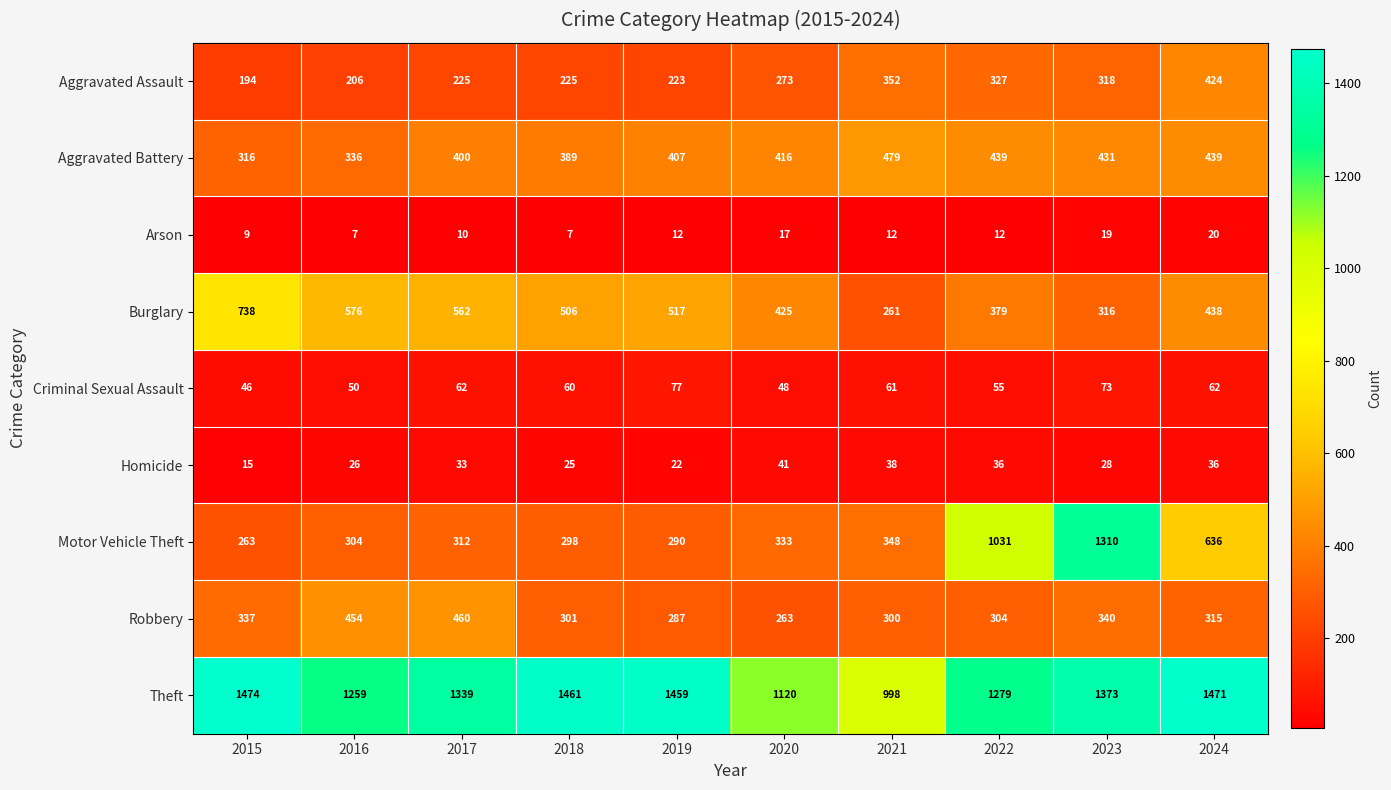

Between 2018 and 2022, which series saw the biggest shift?

Motor Vehicle Theft